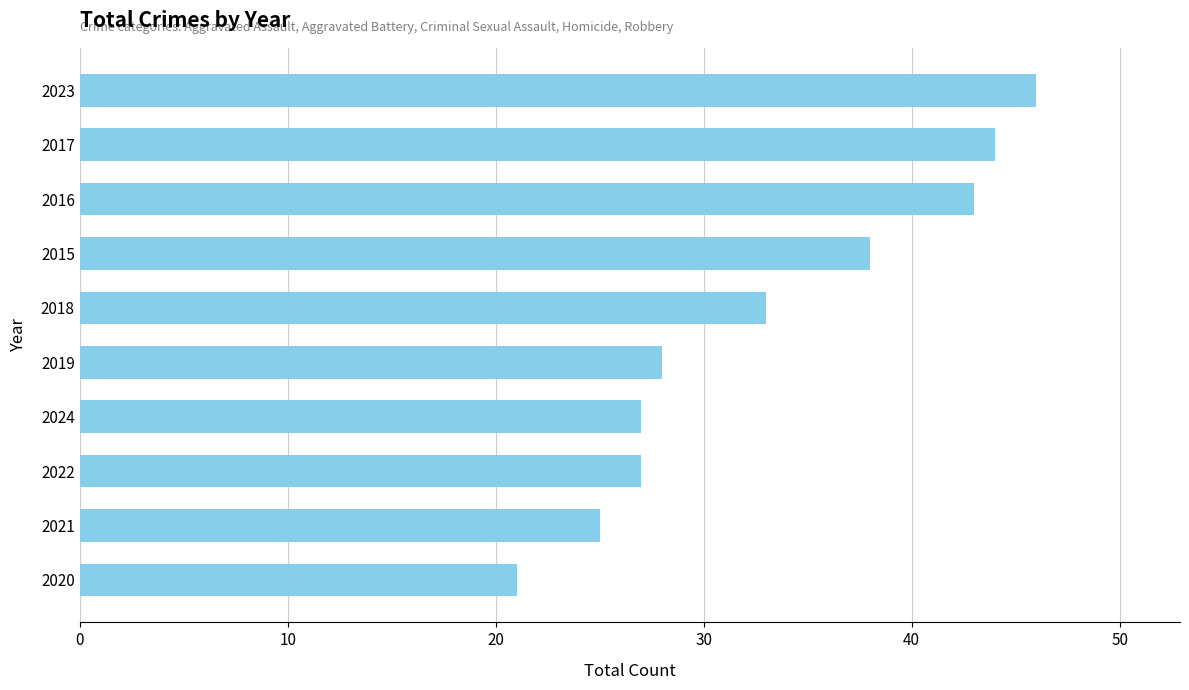

What is the difference between the second highest and minimum values?

23